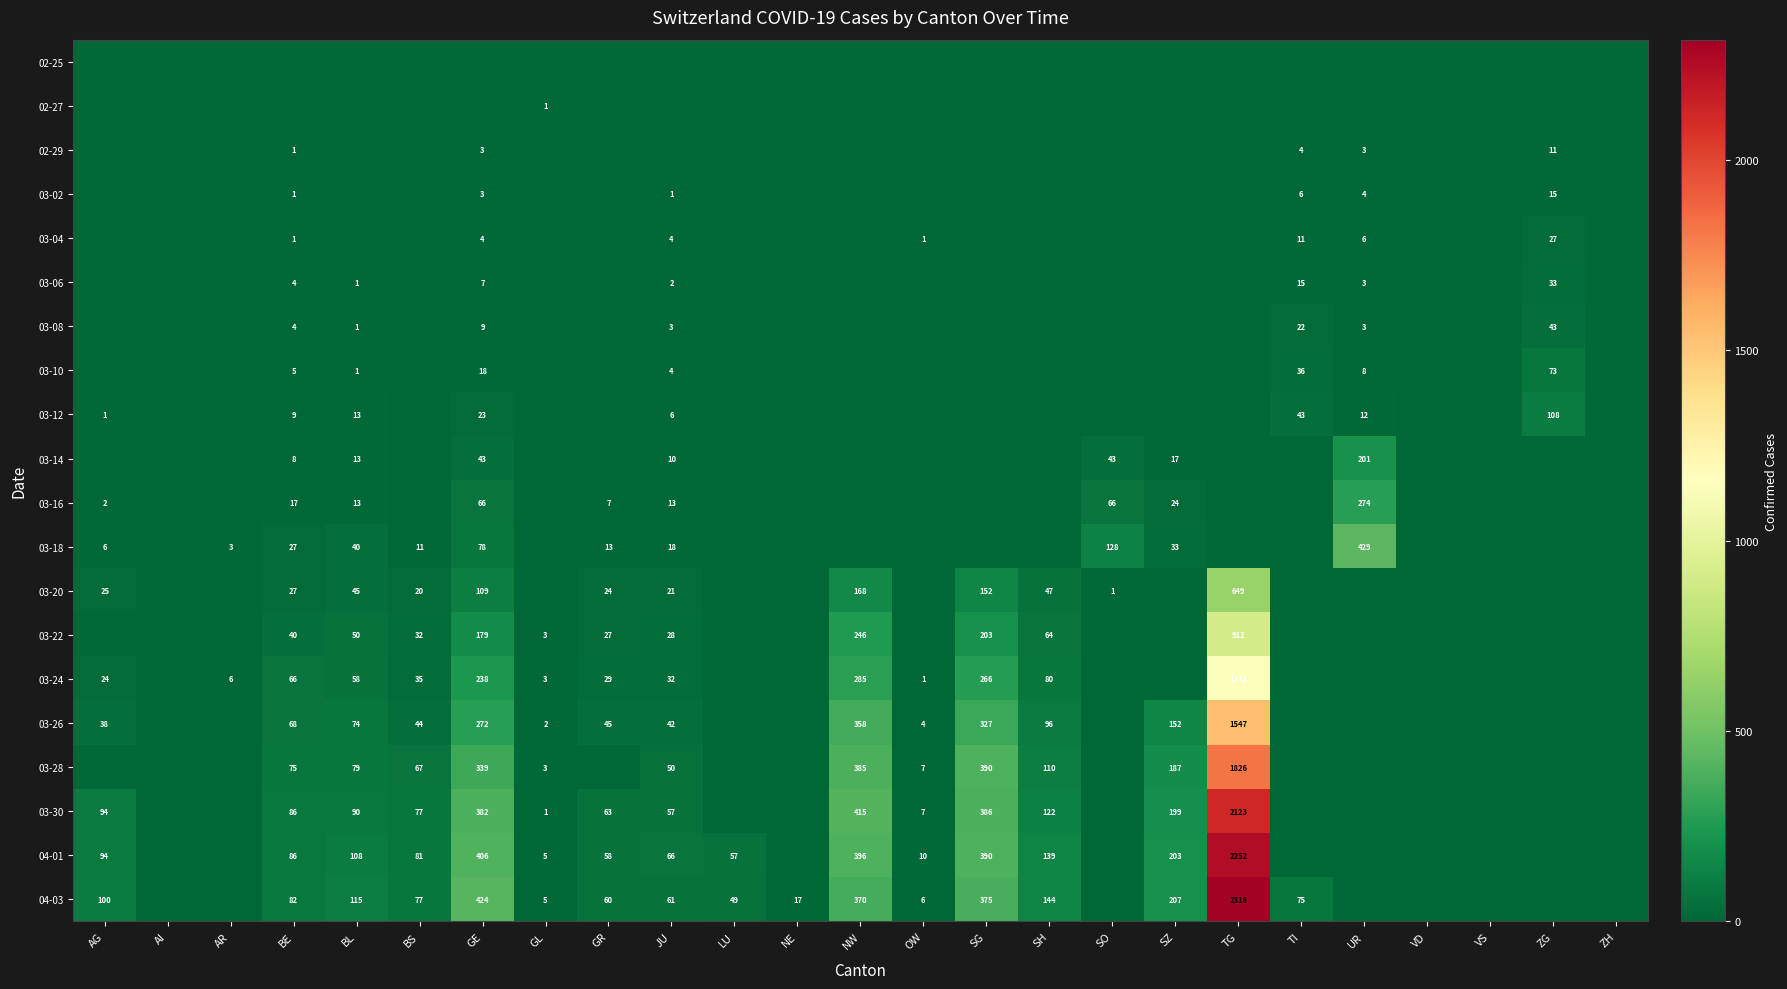

True or false: 03-14 has a value of 8 at BE.

True